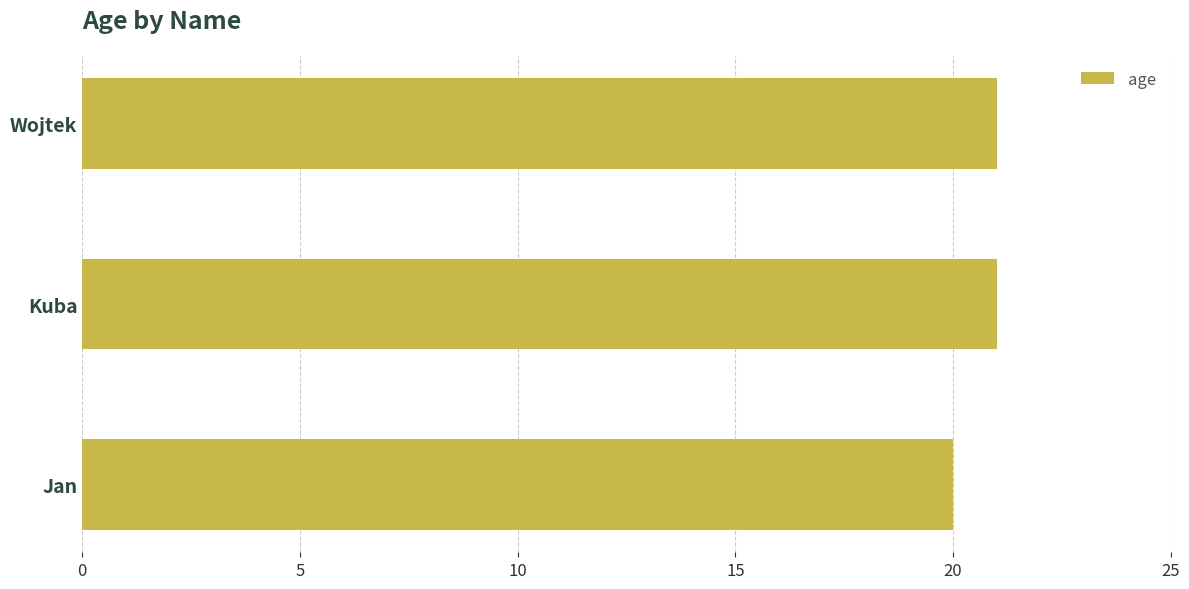

Approximately how many times larger is the value at Jan compared to Kuba?

1.0